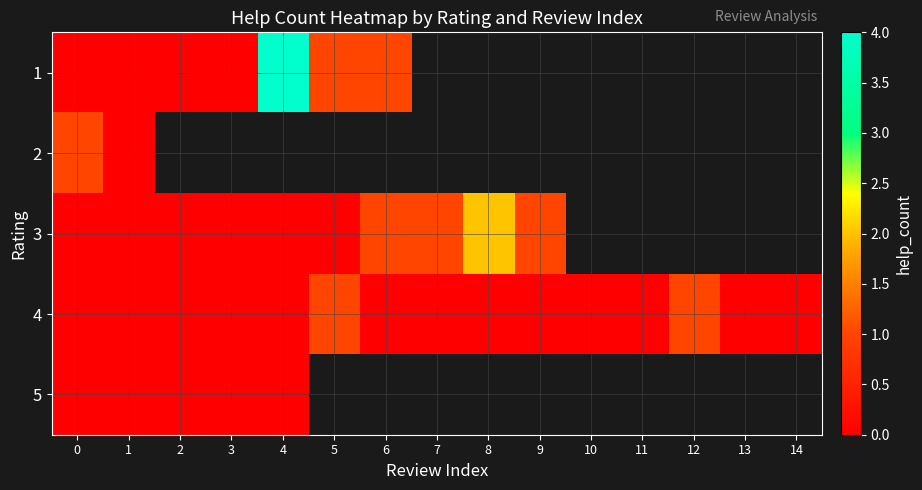

Which has a higher value, 13 or 3?

3